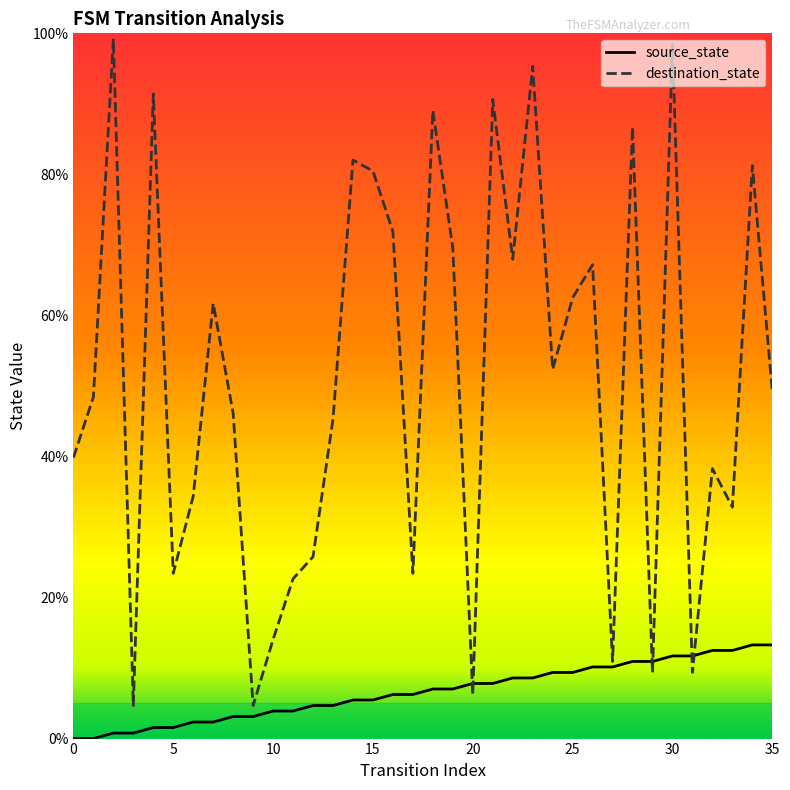

At how many categories does at least one series exceed 24?

26